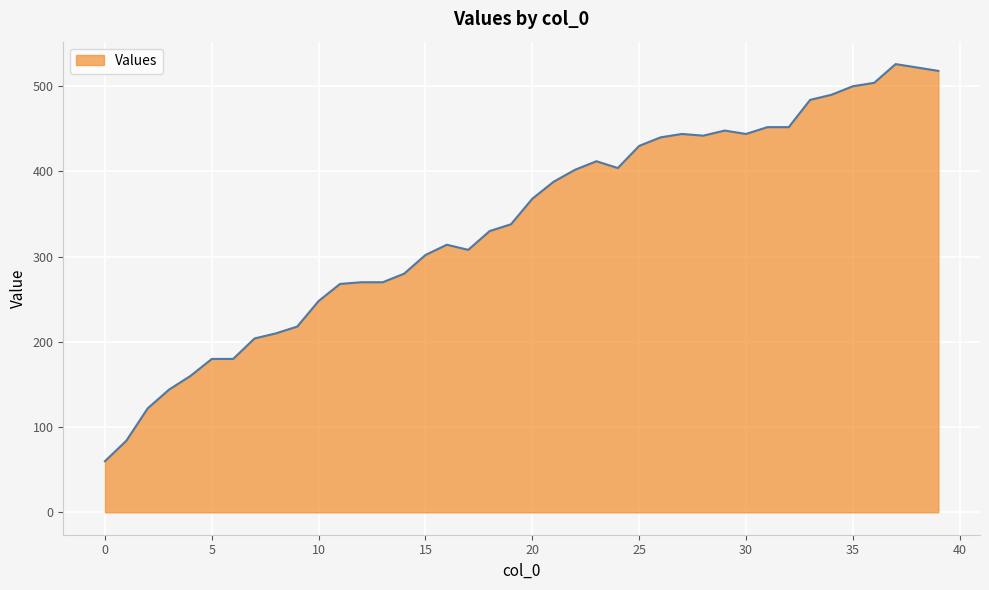

What is the maximum value shown in the chart?

526